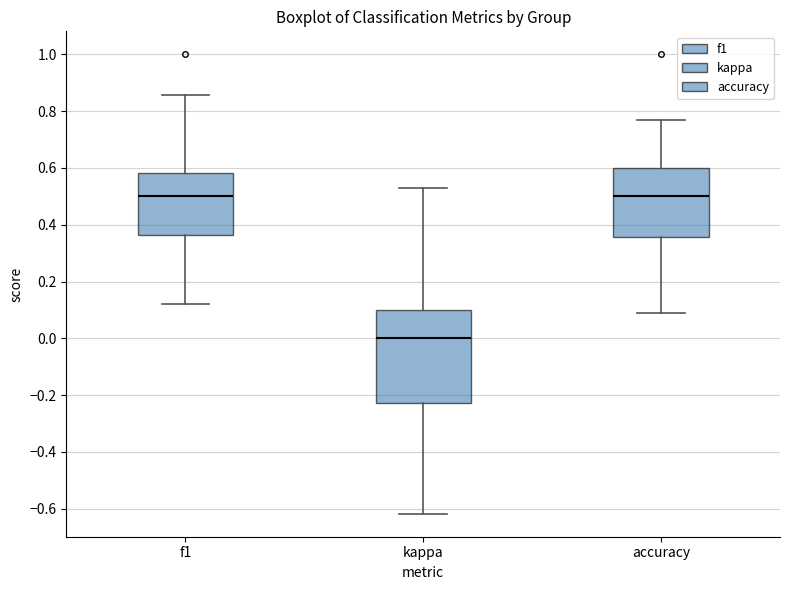

Where does the lower whisker of the box for kappa end on the y-axis? The values are not printed on the chart, so give them approximately, as read against the axis.

-0.62